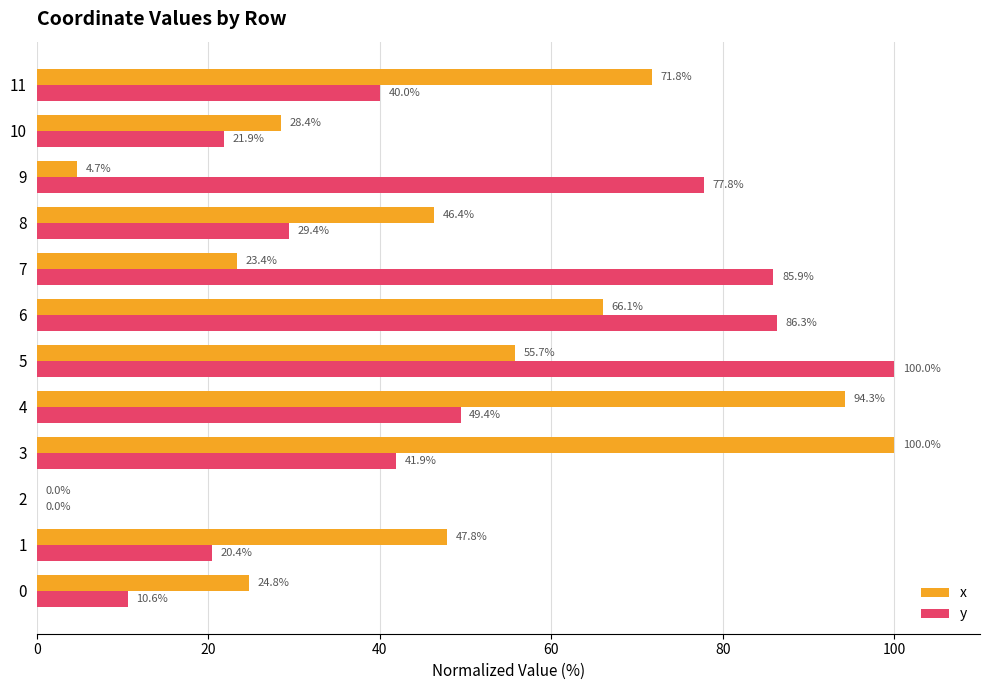

What is the sum of all y values?

563.6